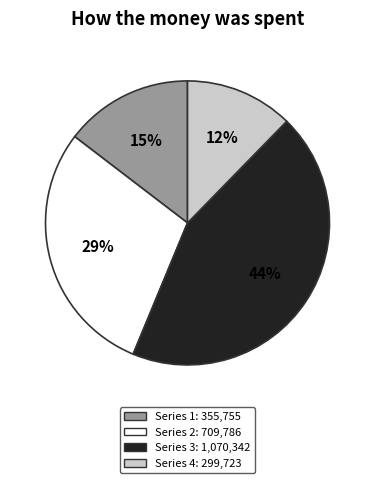

Does any single category account for the majority?

No